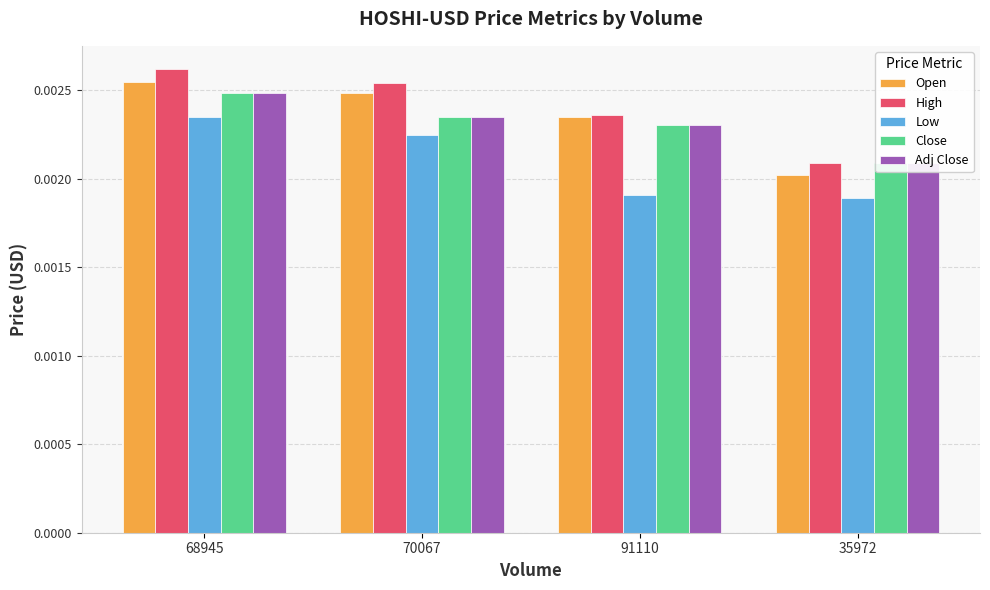

Between 70067 and 91110, which series saw the biggest shift?

Low